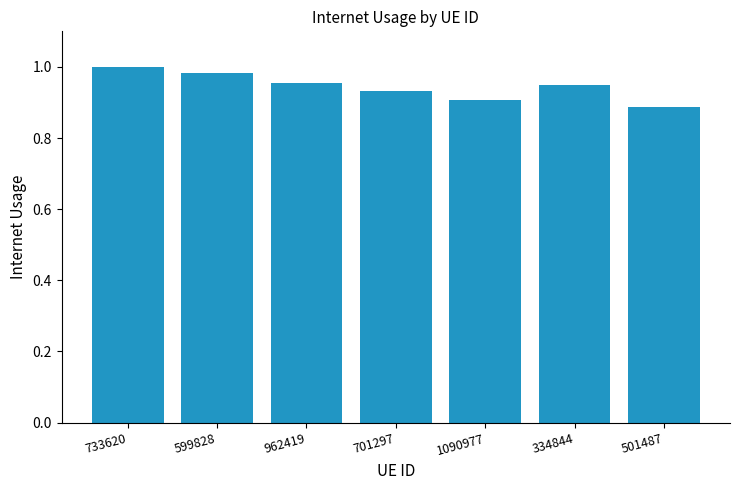

Does the chart contain any negative values?

No